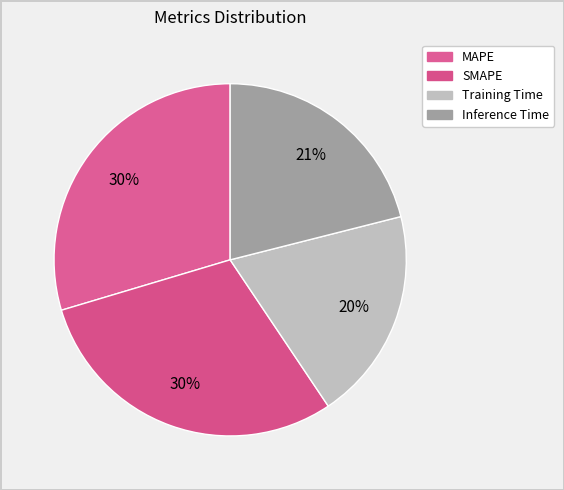

To the nearest percent, what is the combined percentage of Training Time and Inference Time?

41%